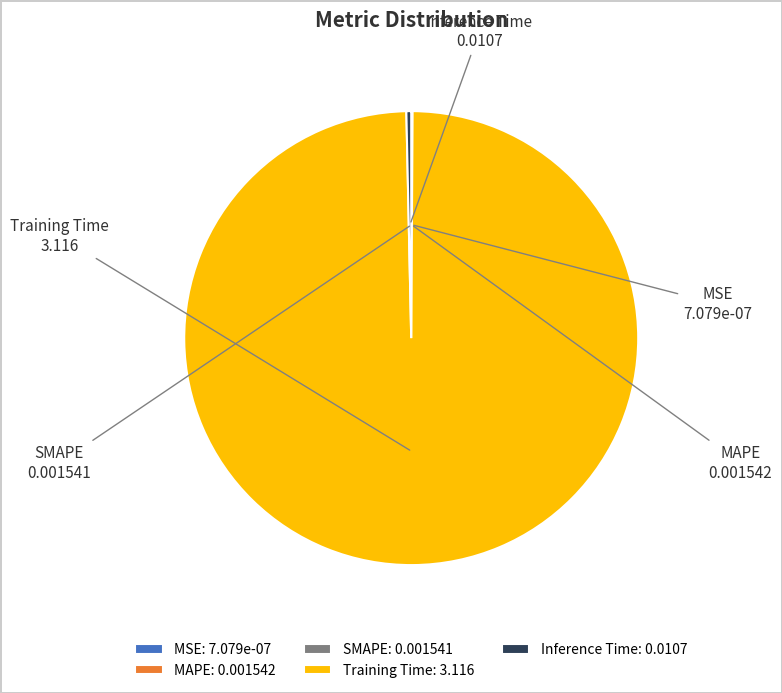

Is it true that Inference Time is 9% of the pie?

False